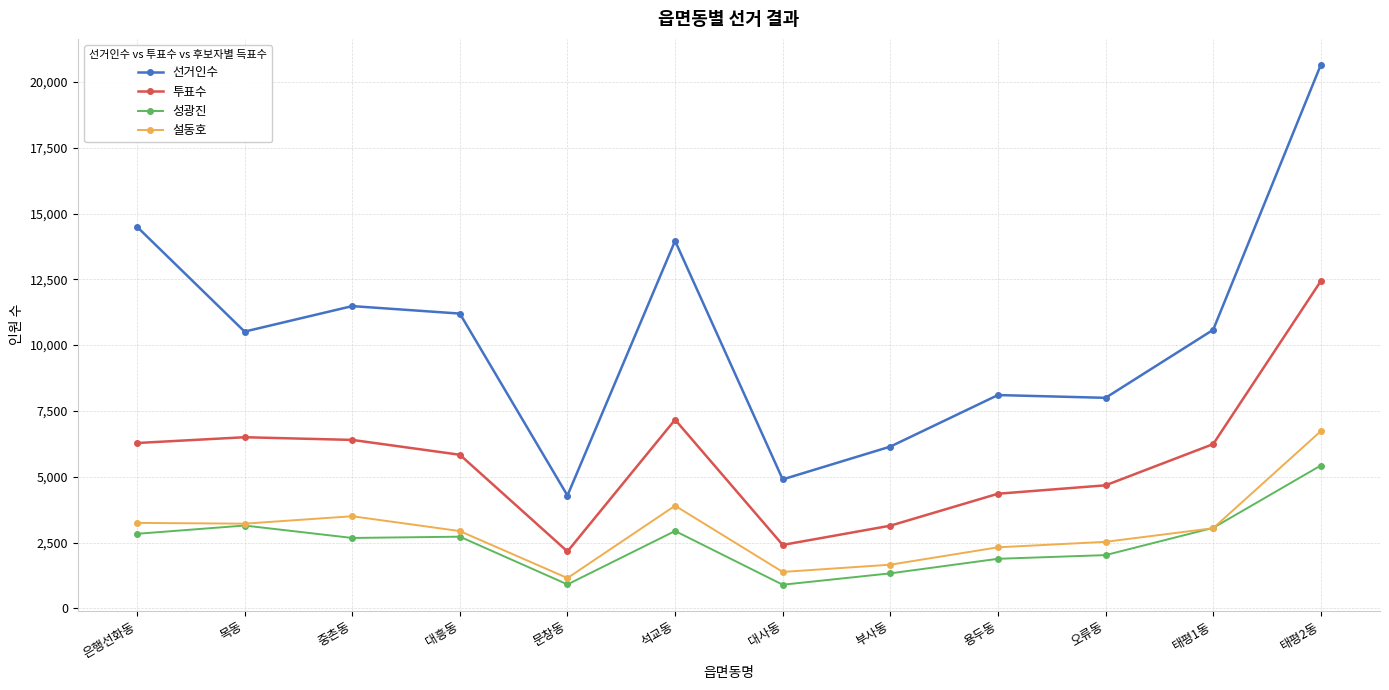

Rank the series at 대흥동 from lowest to highest value.

성광진, 설동호, 투표수, 선거인수